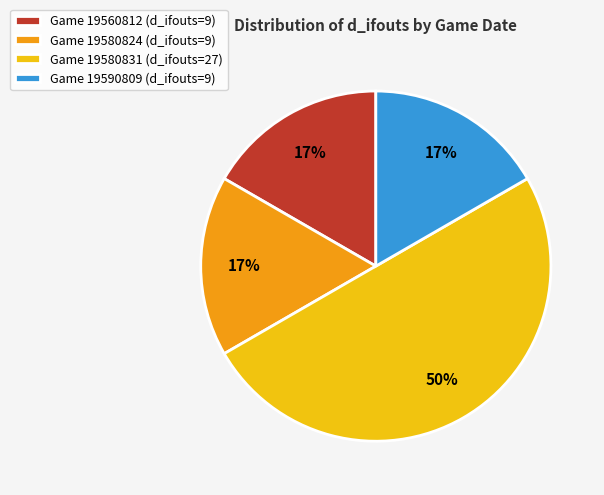

What is the ratio of the value at Game 19560812 (d_ifouts=9) to the value at Game 19580831 (d_ifouts=27)?

0.3